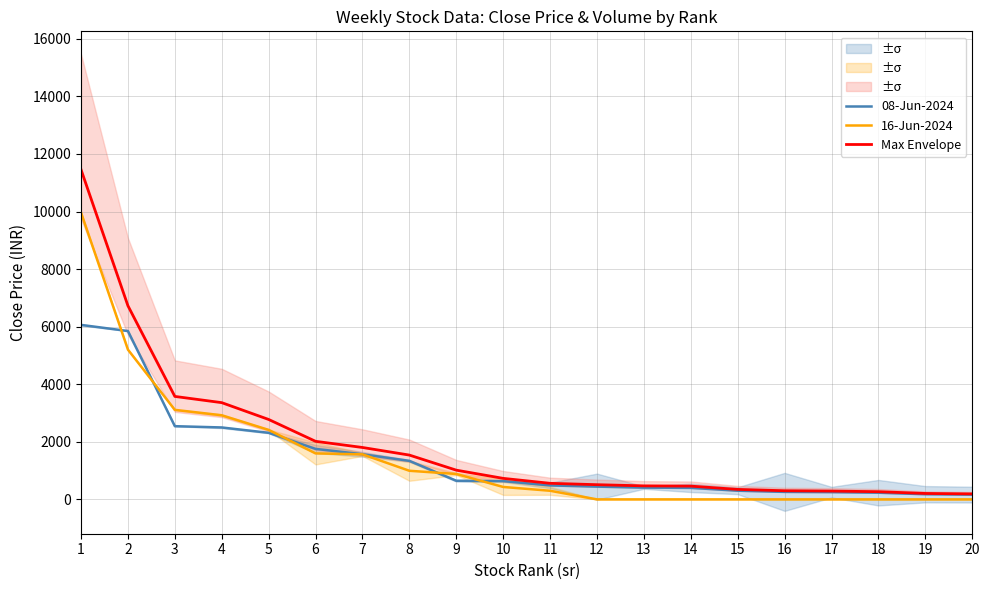

At how many categories does at least one series exceed 926?

9